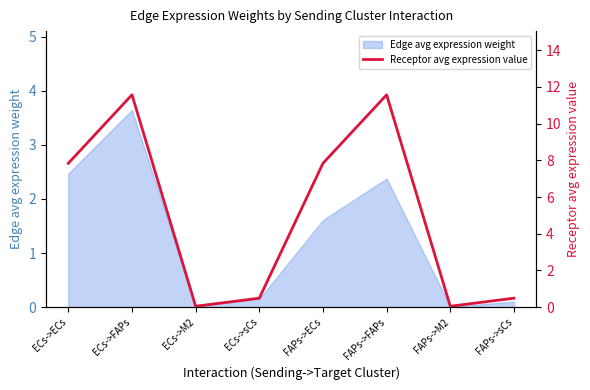

At which category does the data reach its first local valley?

ECs->M2